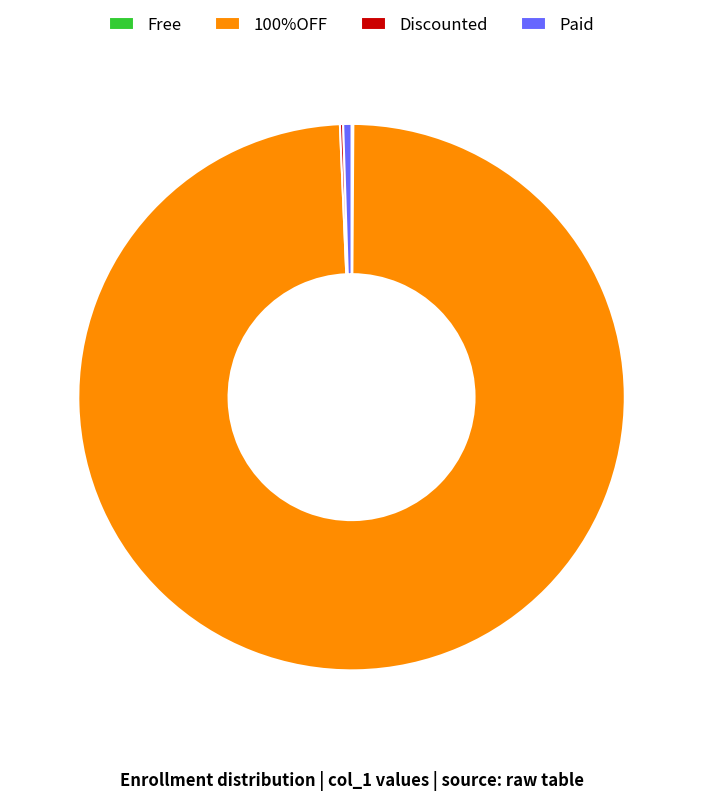

Does Paid account for over 50% of the chart?

No